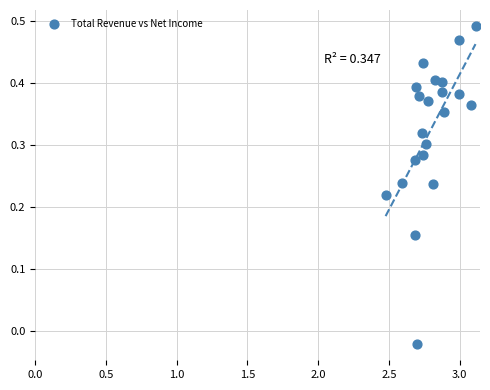

What is the range of X values (max minus min)?

0.6